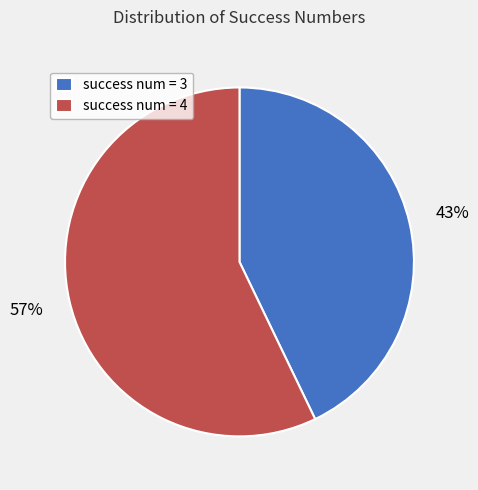

Is the sum of success num = 3 and success num = 4 greater than half?

Yes